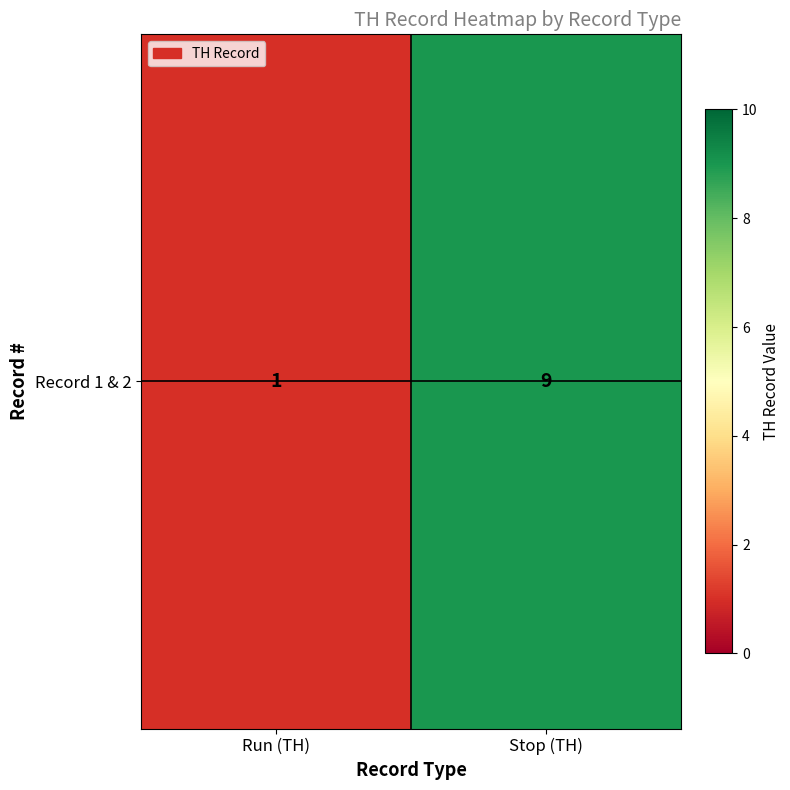

What is the sum of all values?

10